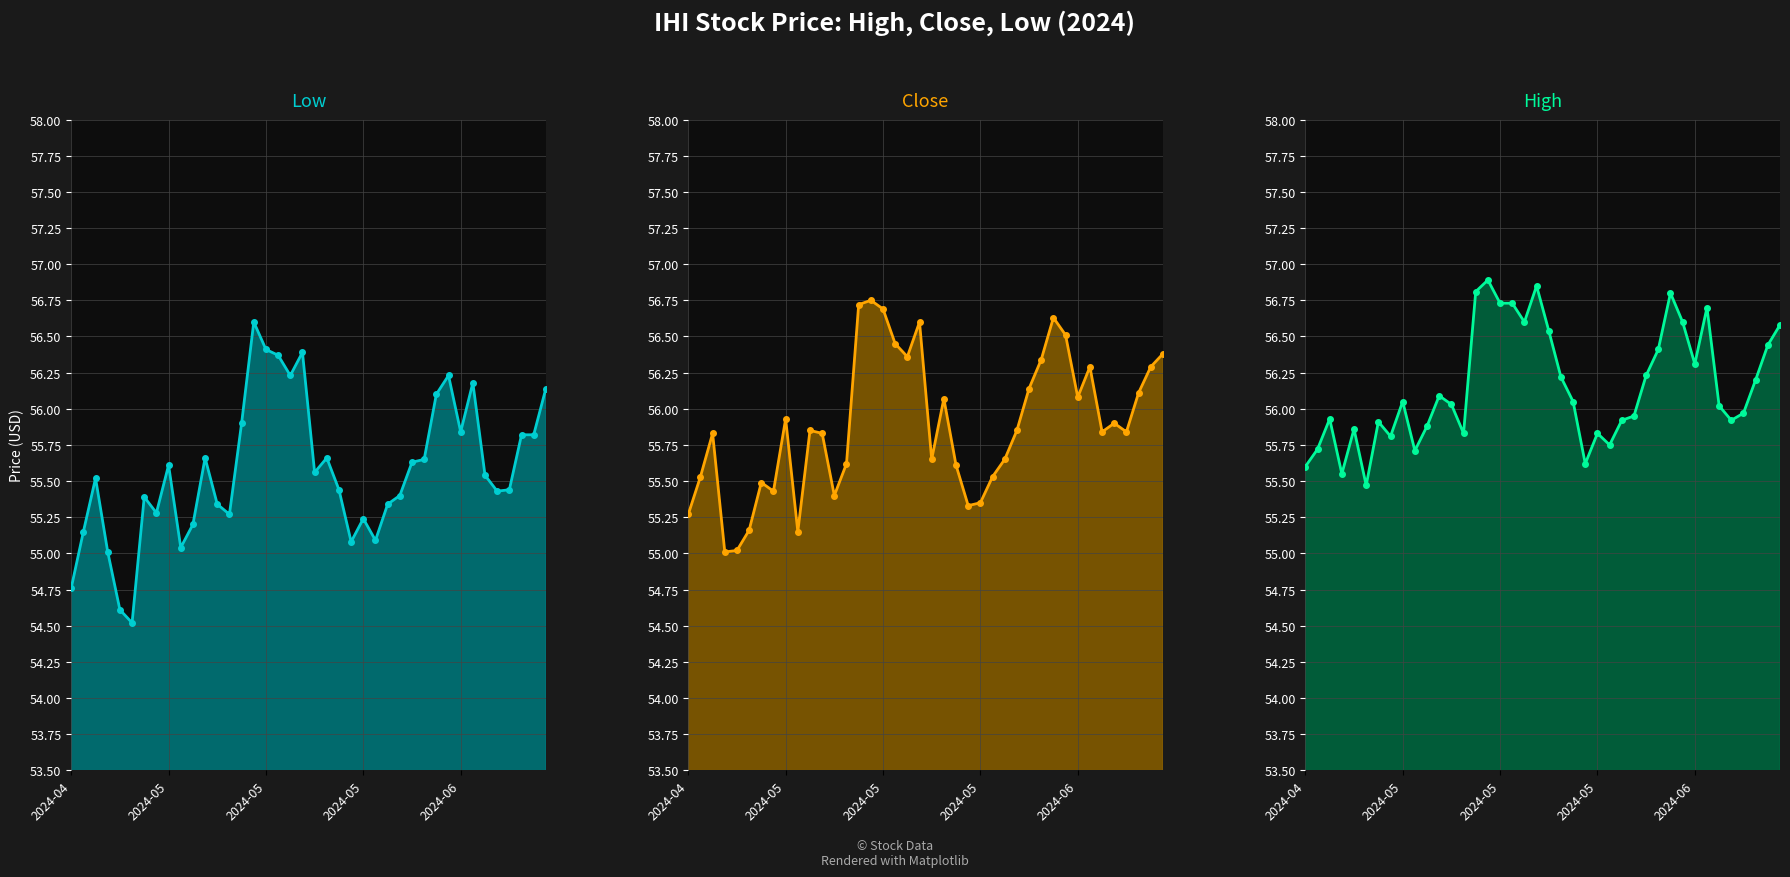

The Low line series shows 31.7 at 14. True or false?

False